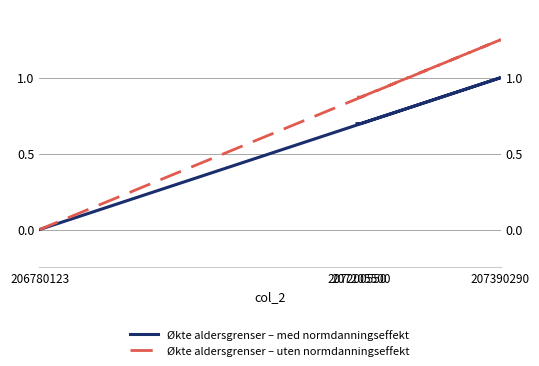

Which has a higher value, 207205500 or 207200550?

207205500